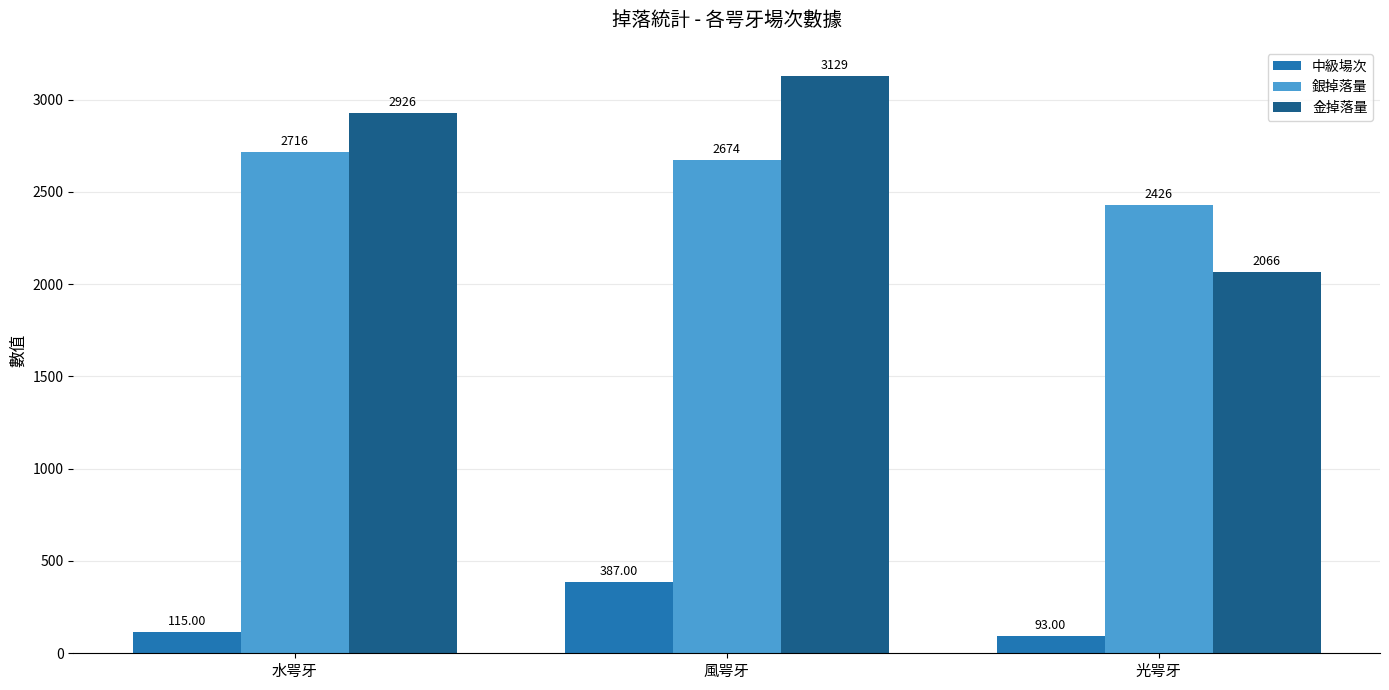

At how many categories does at least one series exceed 626?

3